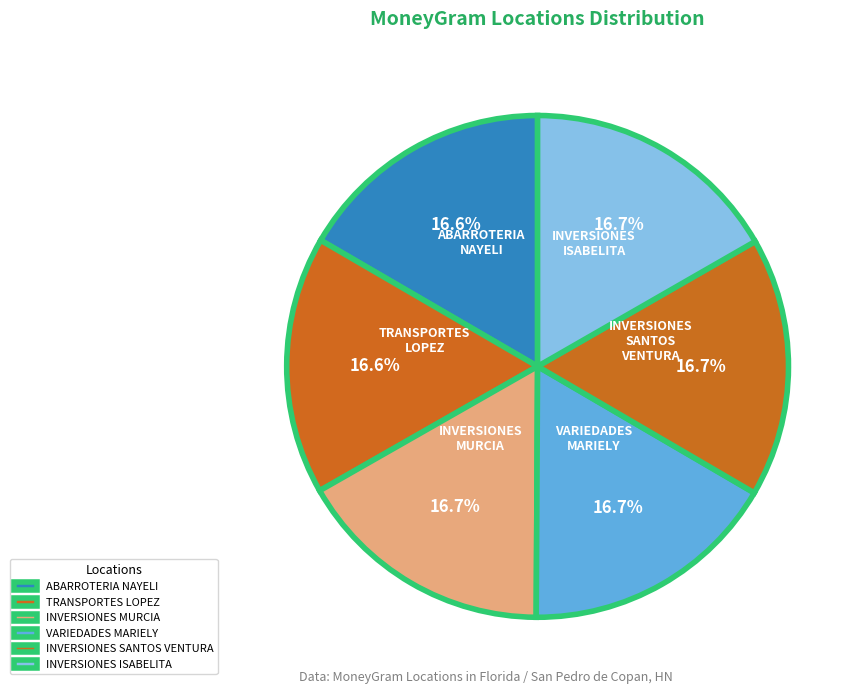

Combined, what portion of the pie is INVERSIONES MURCIA and ABARROTERIA NAYELI?

33.3%